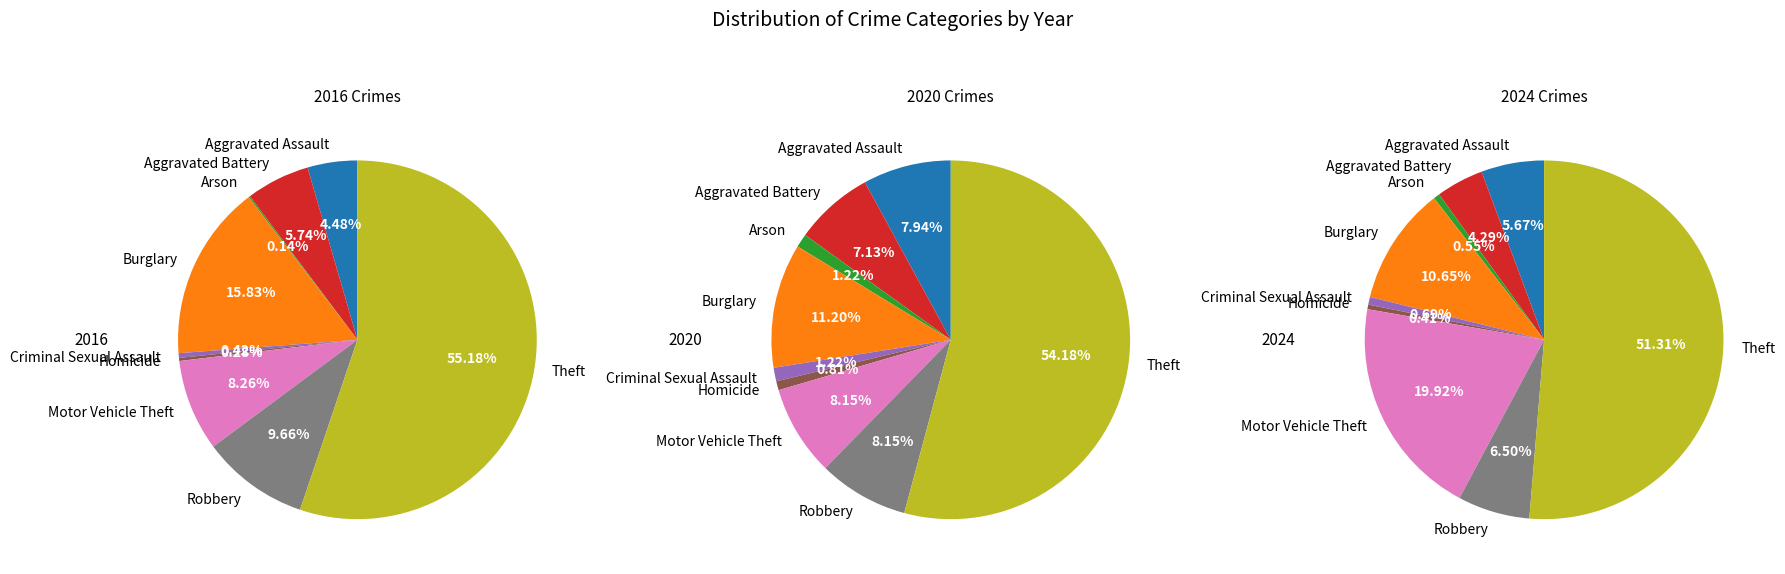

Combined, do Theft and Aggravated Assault account for over 50%?

Yes